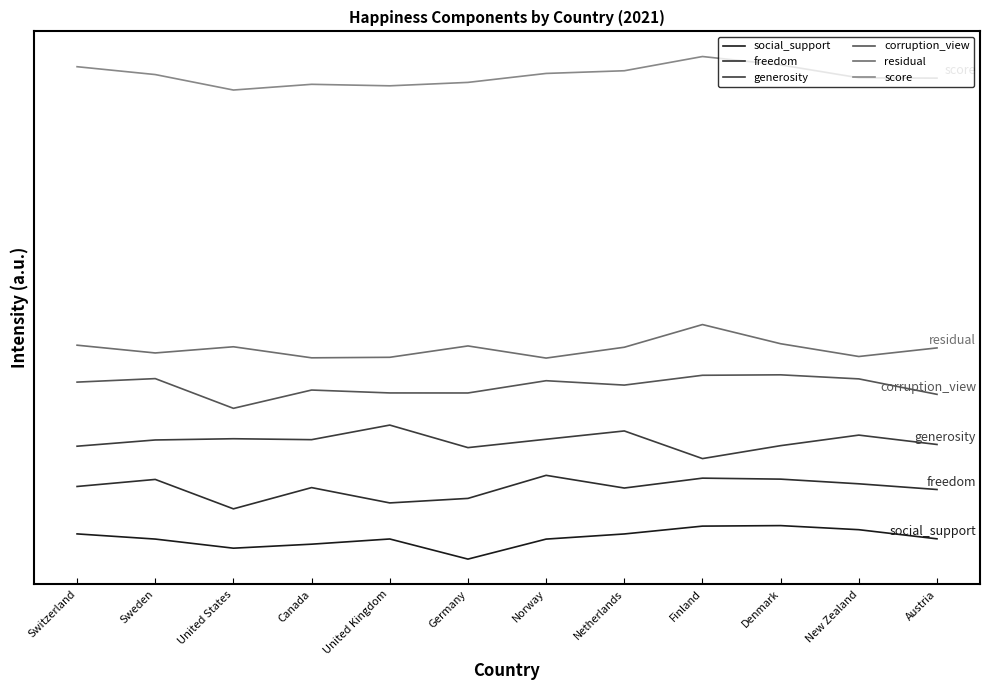

Reading left to right, extract all data points from this chart.

social_support: 0.8	0.6	0.3	0.4	0.6	0.0	0.6	0.8	1.0	1.0	0.9	0.6
freedom: 2.2	2.4	1.5	2.1	1.7	1.8	2.5	2.1	2.4	2.4	2.2	2.1
generosity: 3.4	3.6	3.6	3.6	4.0	3.3	3.6	3.8	3.0	3.4	3.7	3.4
corruption_view: 5.3	5.4	4.5	5.0	5.0	5.0	5.3	5.2	5.5	5.5	5.4	4.9
residual: 6.4	6.2	6.3	6.0	6.0	6.4	6.0	6.3	7.0	6.4	6.0	6.3
score: 14.7	14.5	14.0	14.2	14.1	14.2	14.5	14.6	15.0	14.8	14.4	14.4